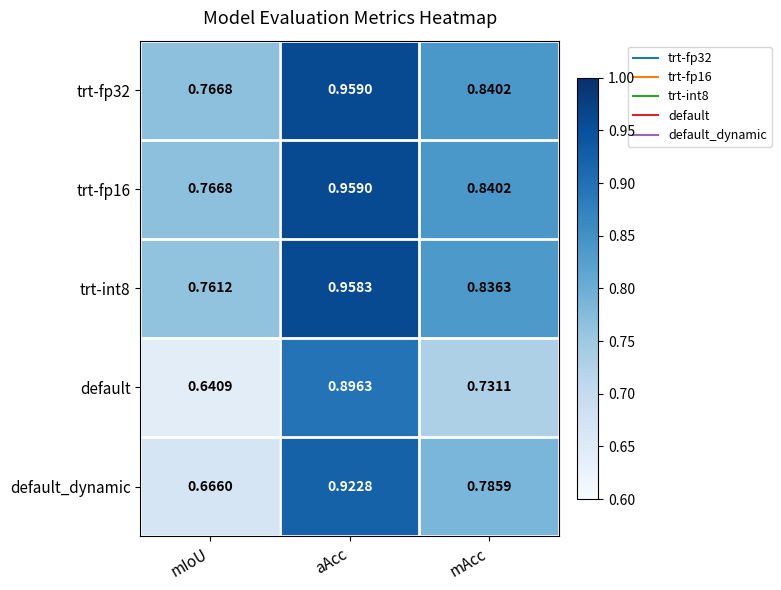

Which series has the widest spread of values?

default_dynamic